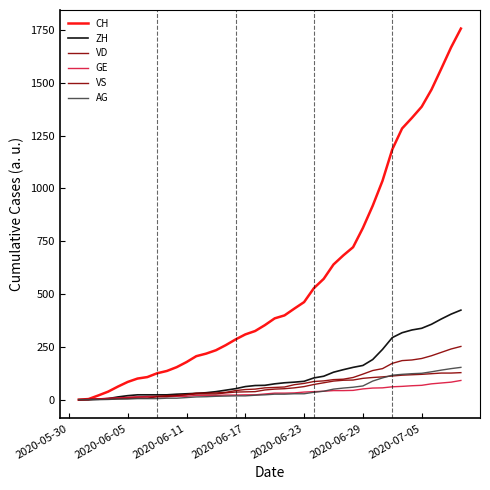

Is this an area chart (filled region under the line)?

No